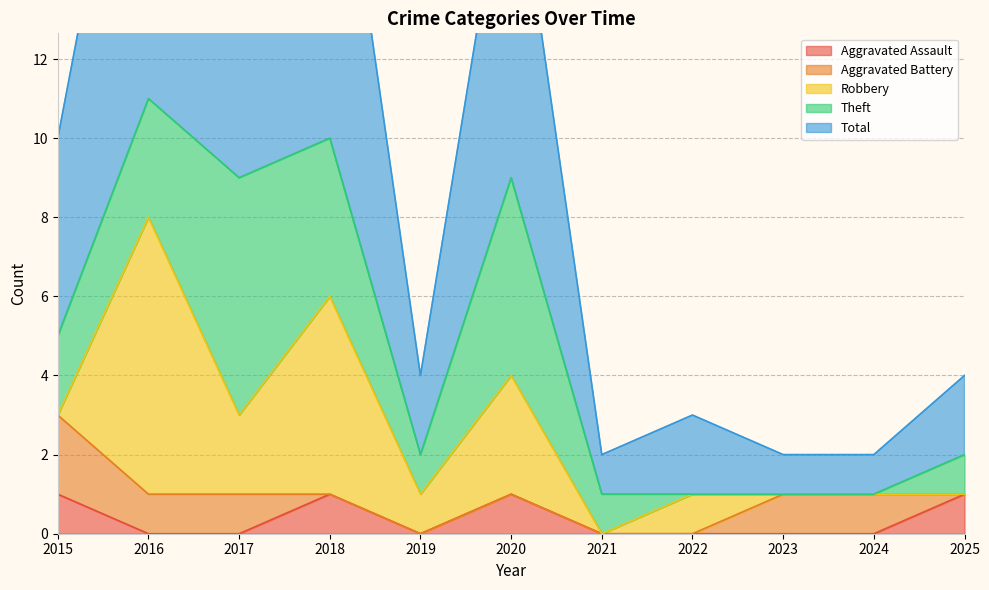

At how many categories does at least one series exceed 0?

11